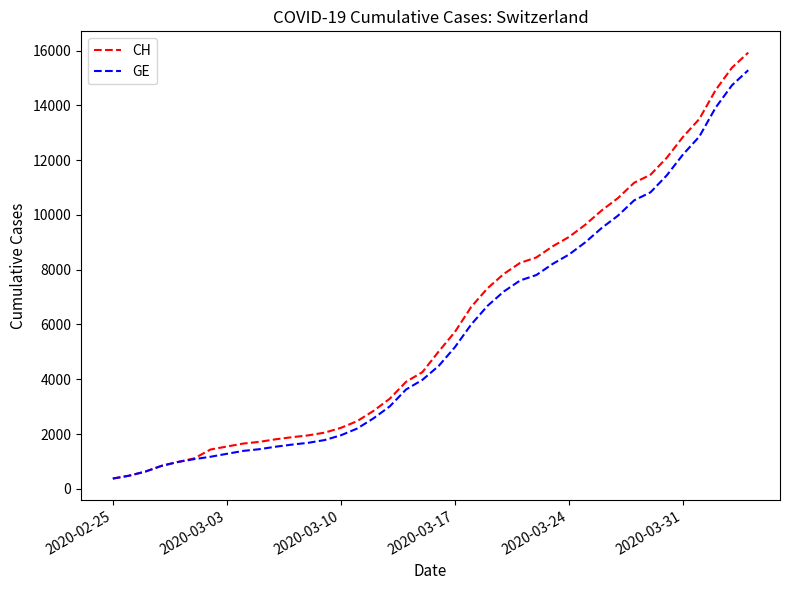

Which series has the largest range (max minus min)?

CH